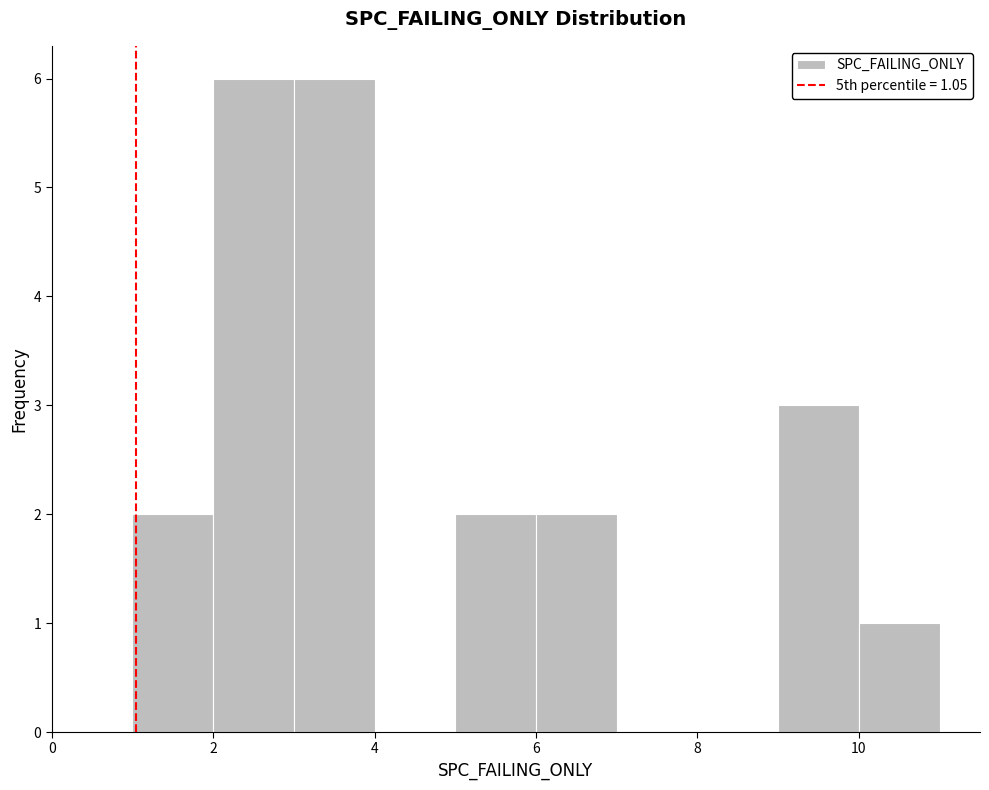

Reading left to right, transcribe this chart: for each bar, give the range it covers on the x-axis and its height. The values are not printed on the chart, so give them approximately, as read against the axis.

1 to 2: 2
2 to 3: 6
3 to 4: 6
4 to 5: 0
5 to 6: 2
6 to 7: 2
7 to 8: 0
8 to 9: 0
9 to 10: 3
10 to 11: 1